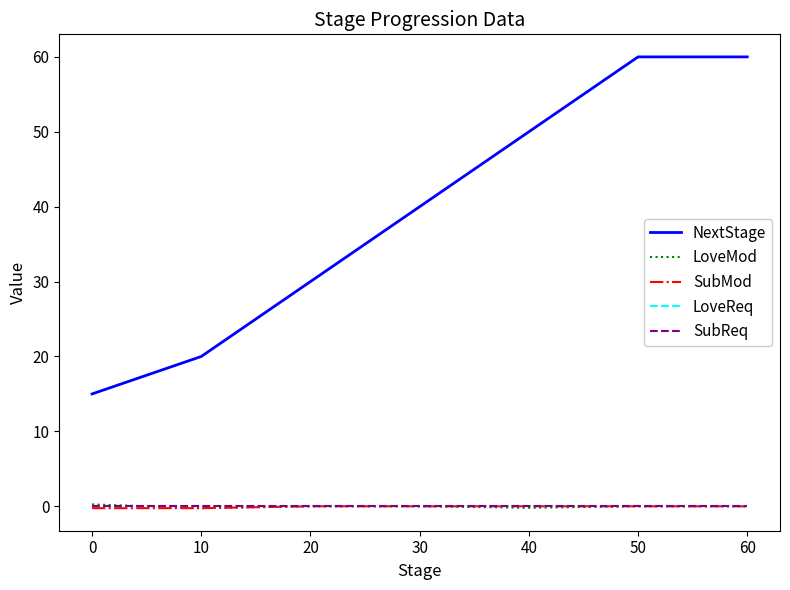

Reading left to right, what are all the values shown in this chart?

NextStage: 15.0	20.0	30.0	40.0	50.0	60.0	60.0
LoveMod: 0.2	-0.2	0.0	0.0	-0.2	0.0	0.0
SubMod: -0.2	-0.2	0.0	0.0	0.0	0.0	0.0
LoveReq: 0.0	0.0	0.0	0.0	0.0	0.0	0.0
SubReq: 0.0	0.0	0.0	0.0	0.0	0.0	0.0